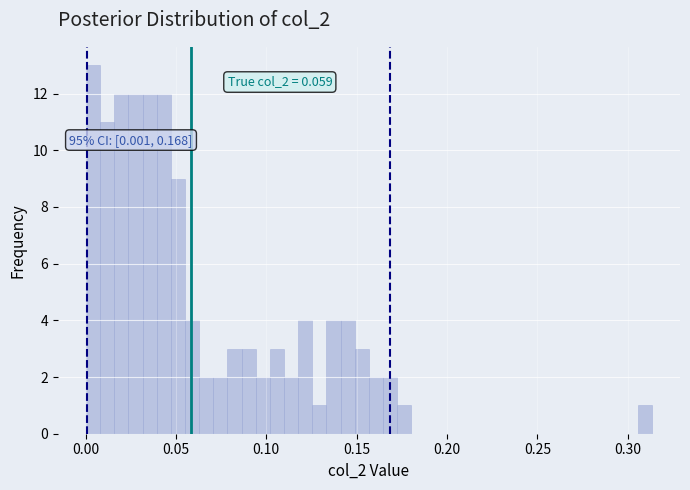

Around what value on the x-axis is the tallest bar? Give the approximate position of its centre, as read against the axis.

0.005